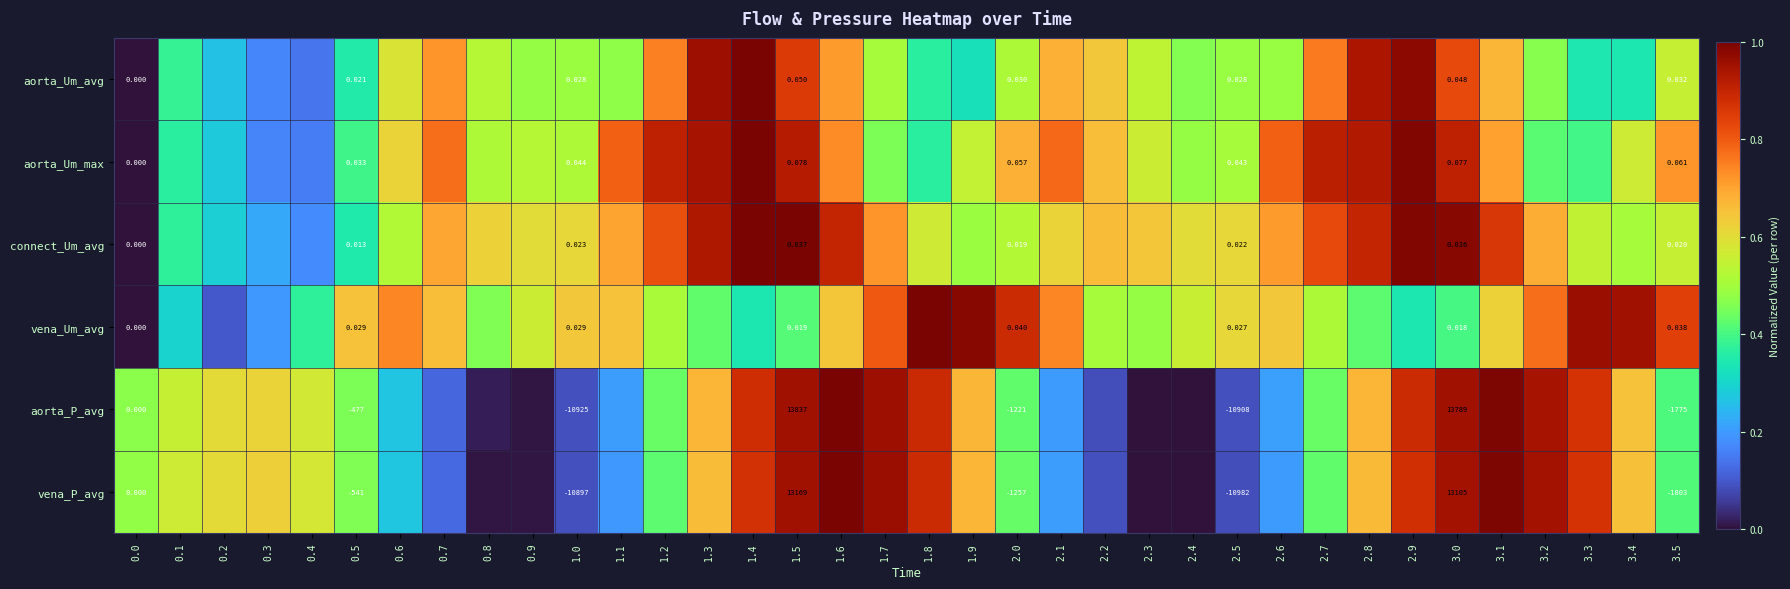

Is the value of aorta_Um_max at 1.0 greater than the value of aorta_P_avg at 2.5?

Yes